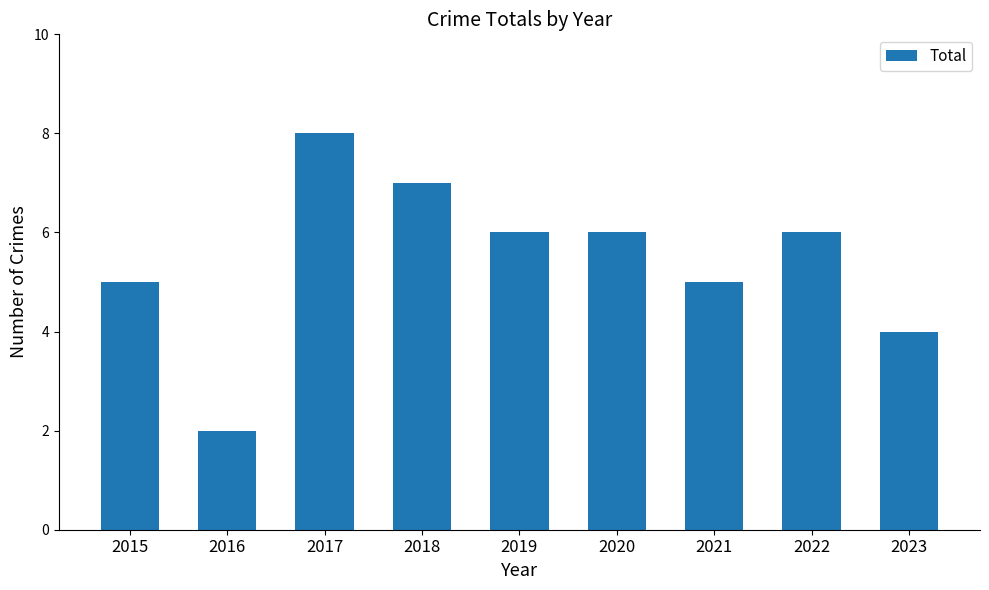

At which label does the data first exceed 6?

2017